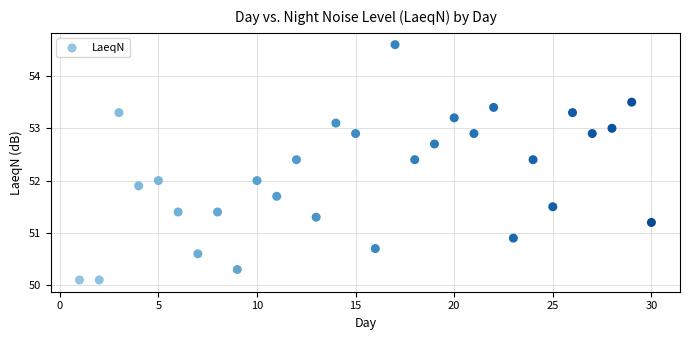

What is the range of X values (max minus min)?

29.0